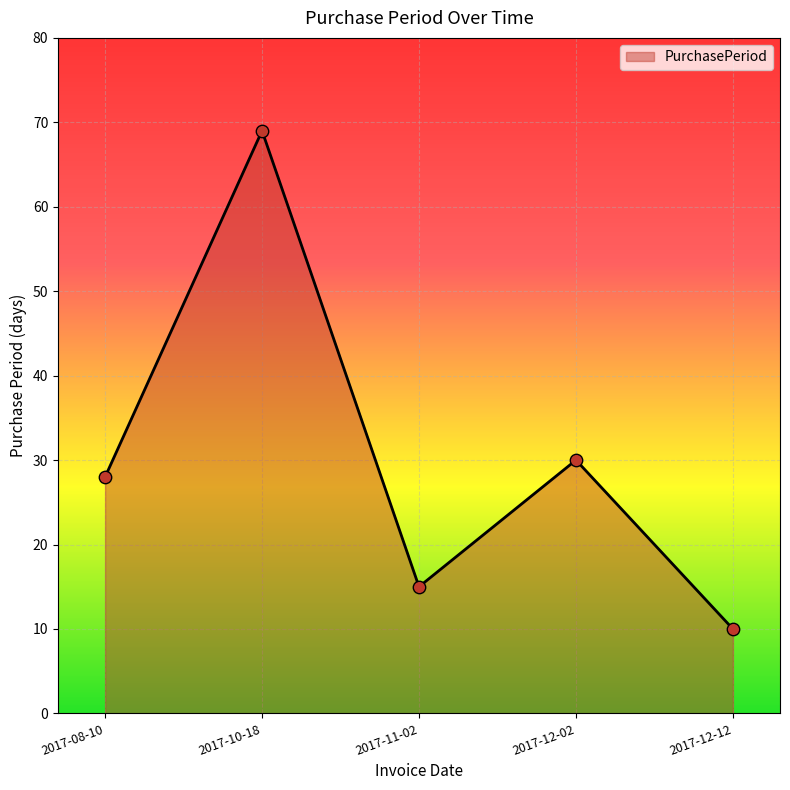

Approximately how many times larger is the value at 2017-12-02 compared to 2017-12-12?

3.0